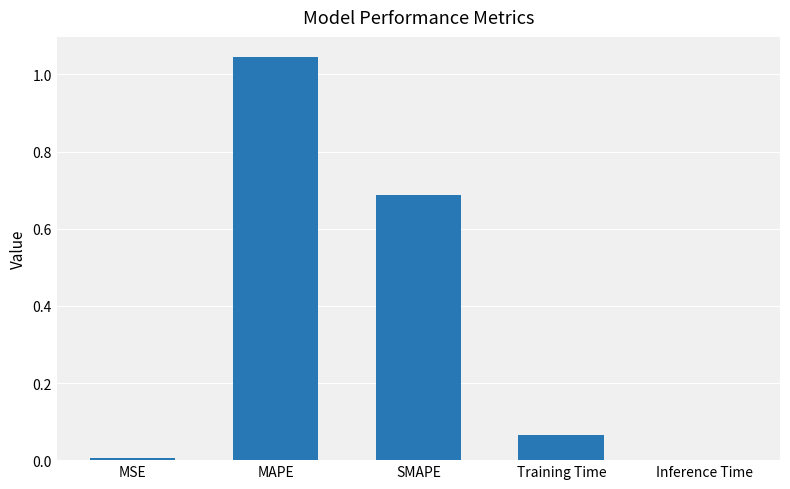

The chart shows a value of 1.4 at MAPE. True or false?

False